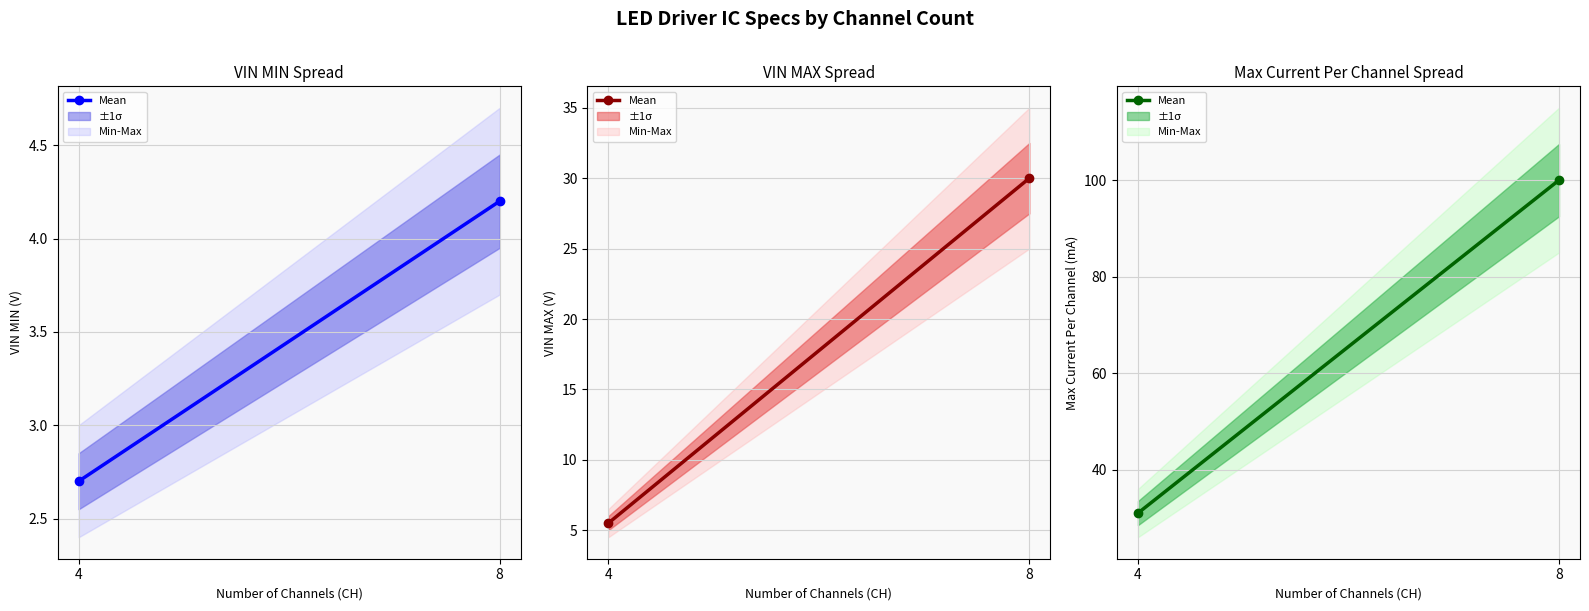

What is the average value?

66